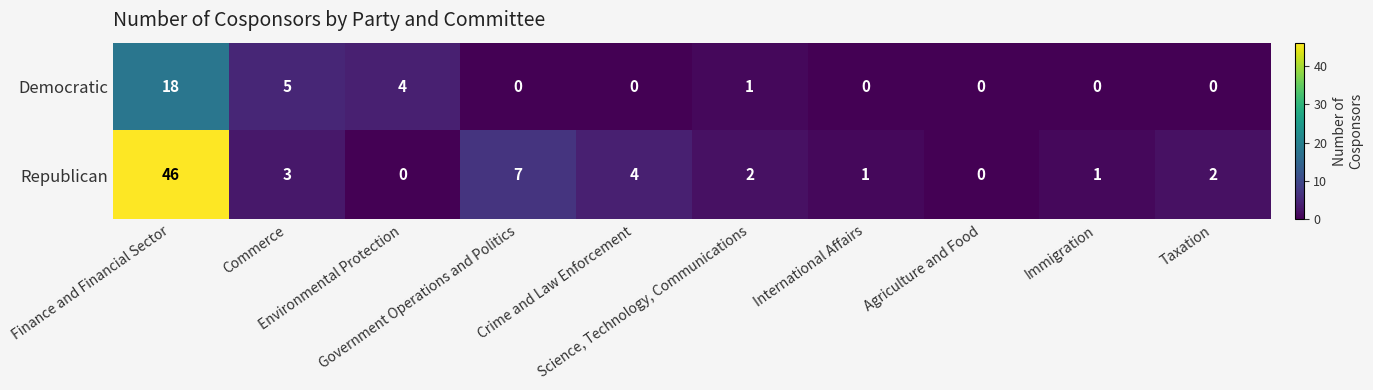

Rank the series by their maximum value, from highest to lowest.

Republican, Democratic